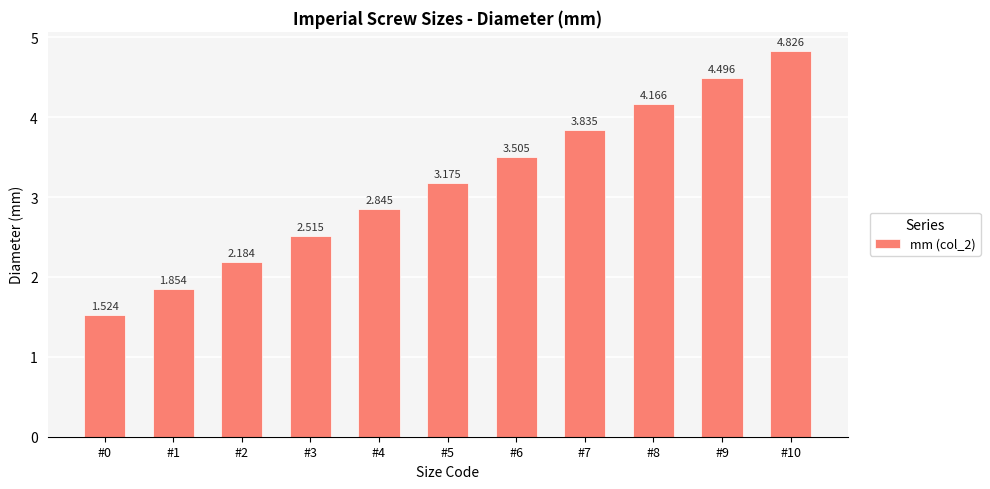

What is the sum of the values at #7 and #2?

6.0